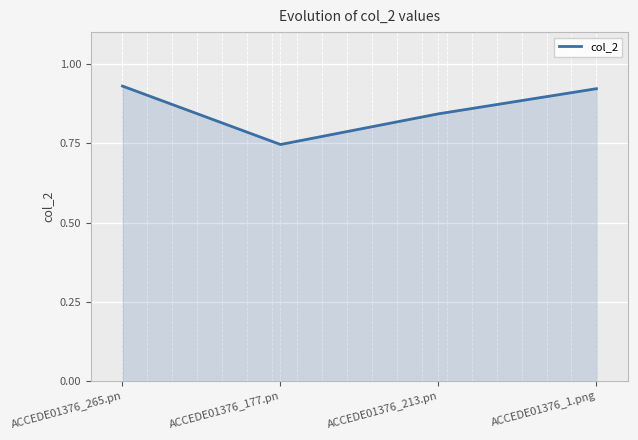

True or false: the data shows 0.6 at ACCEDE01376_1.png.

False